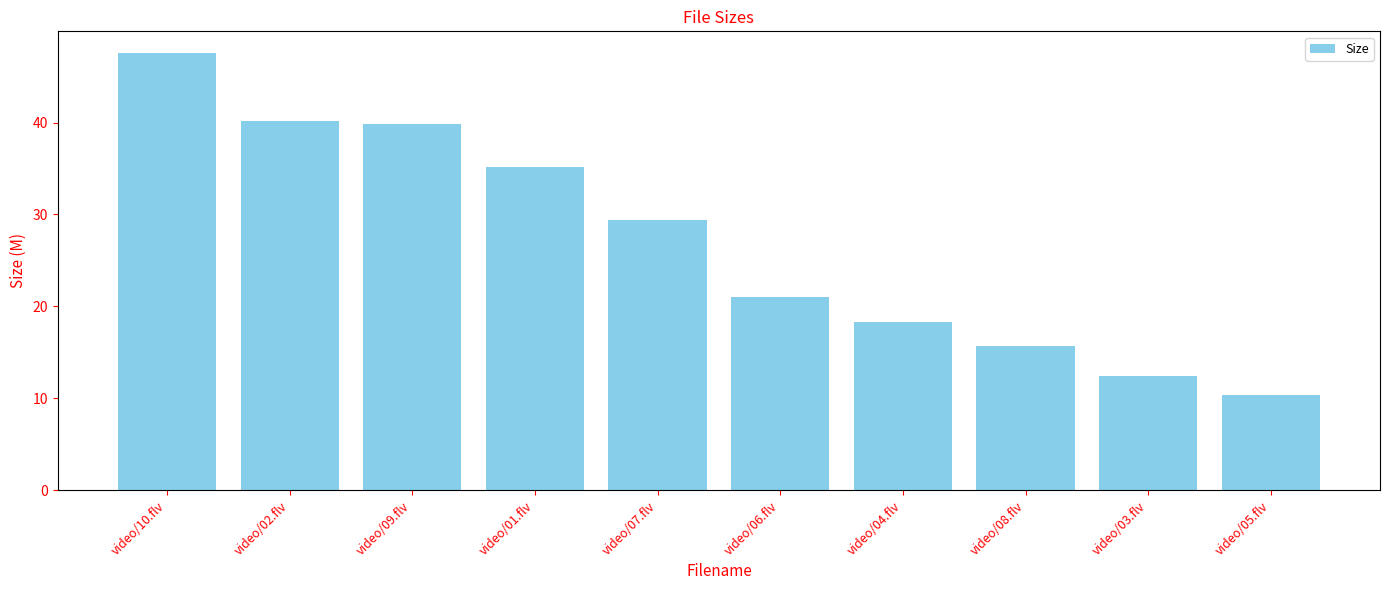

Reading left to right, list all the values displayed in this chart.

47.6	40.2	39.8	35.1	29.4	21.0	18.3	15.7	12.4	10.4